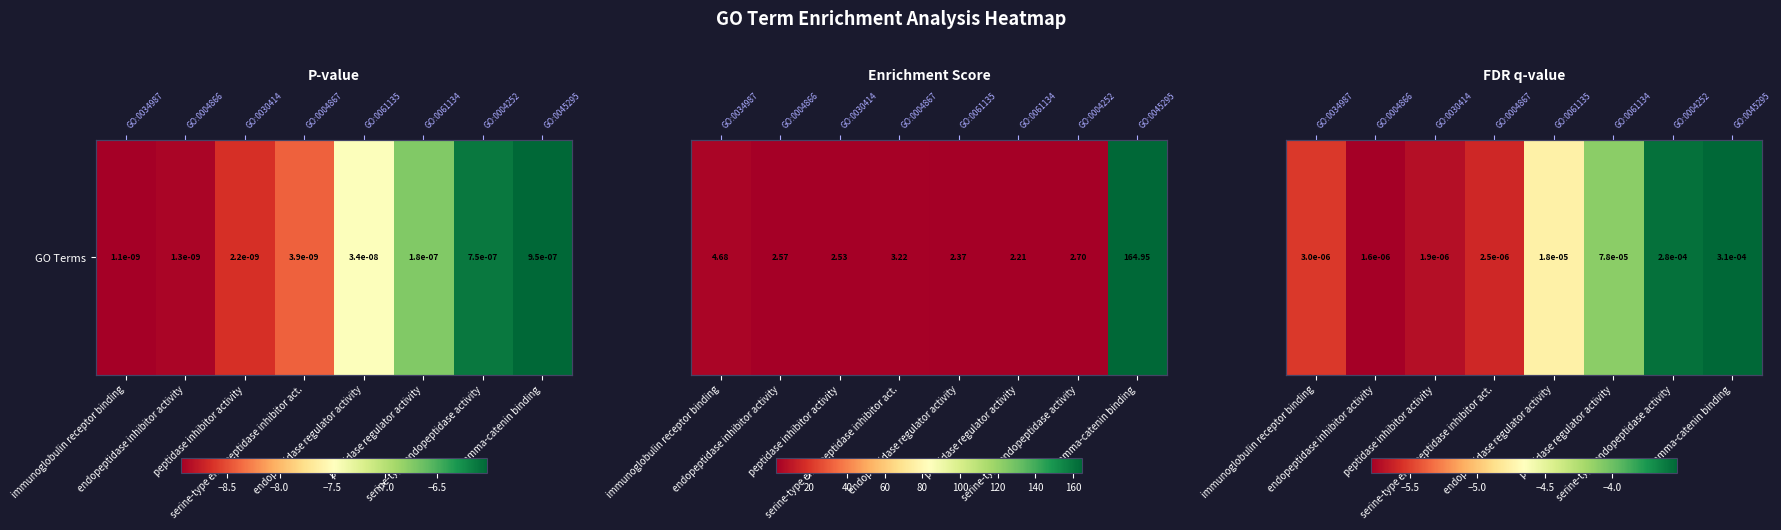

Count the number of categories in the chart.

8